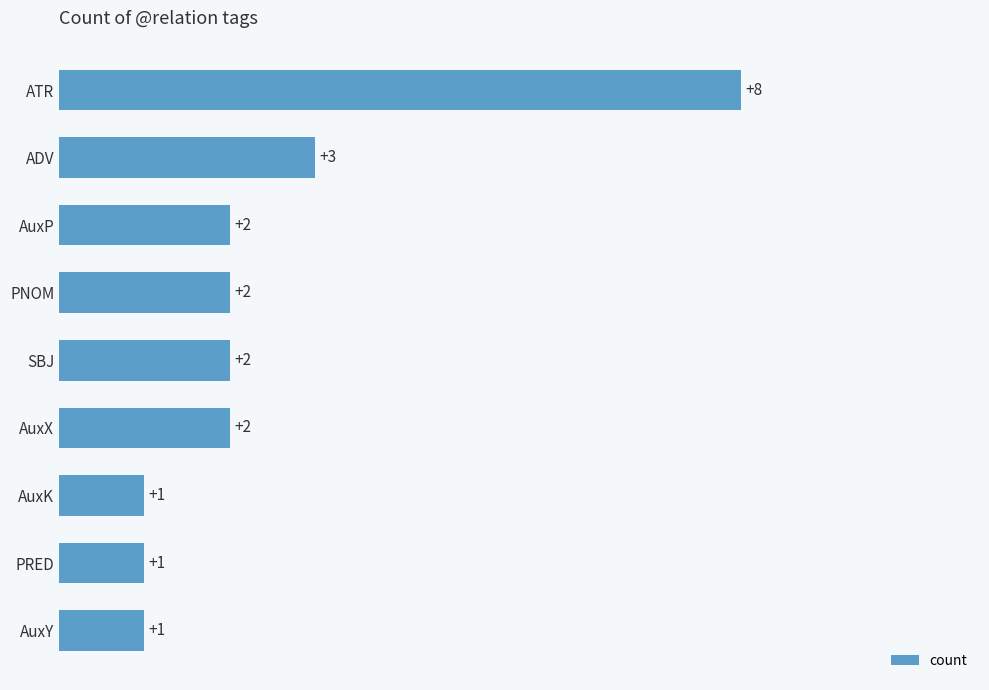

Reading bottom to top, transcribe all the data shown in this chart.

AuxY=1	PRED=1	AuxK=1	AuxX=2	SBJ=2	PNOM=2	AuxP=2	ADV=3	ATR=8